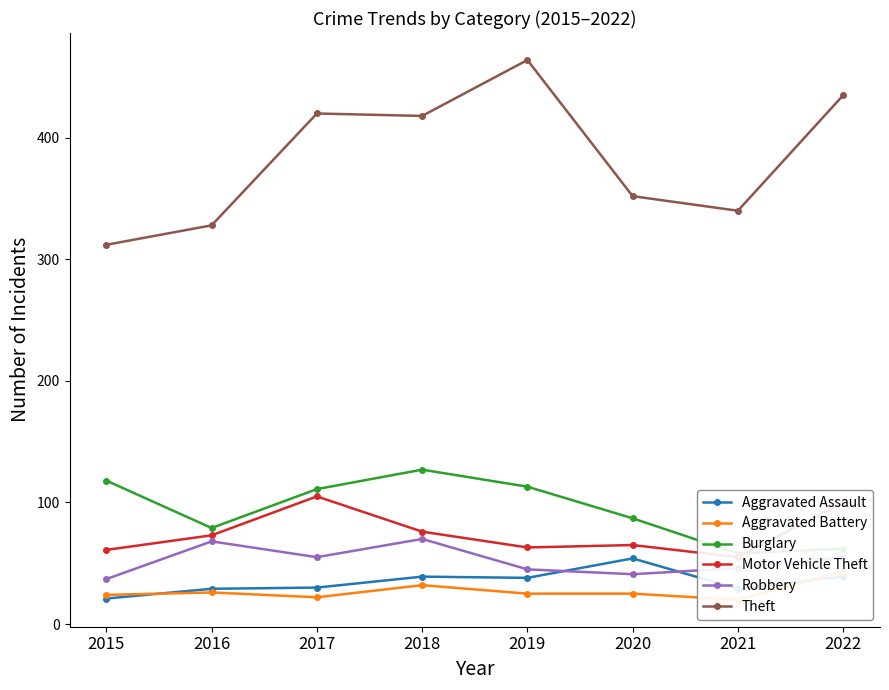

Count the number of categories in the chart.

8